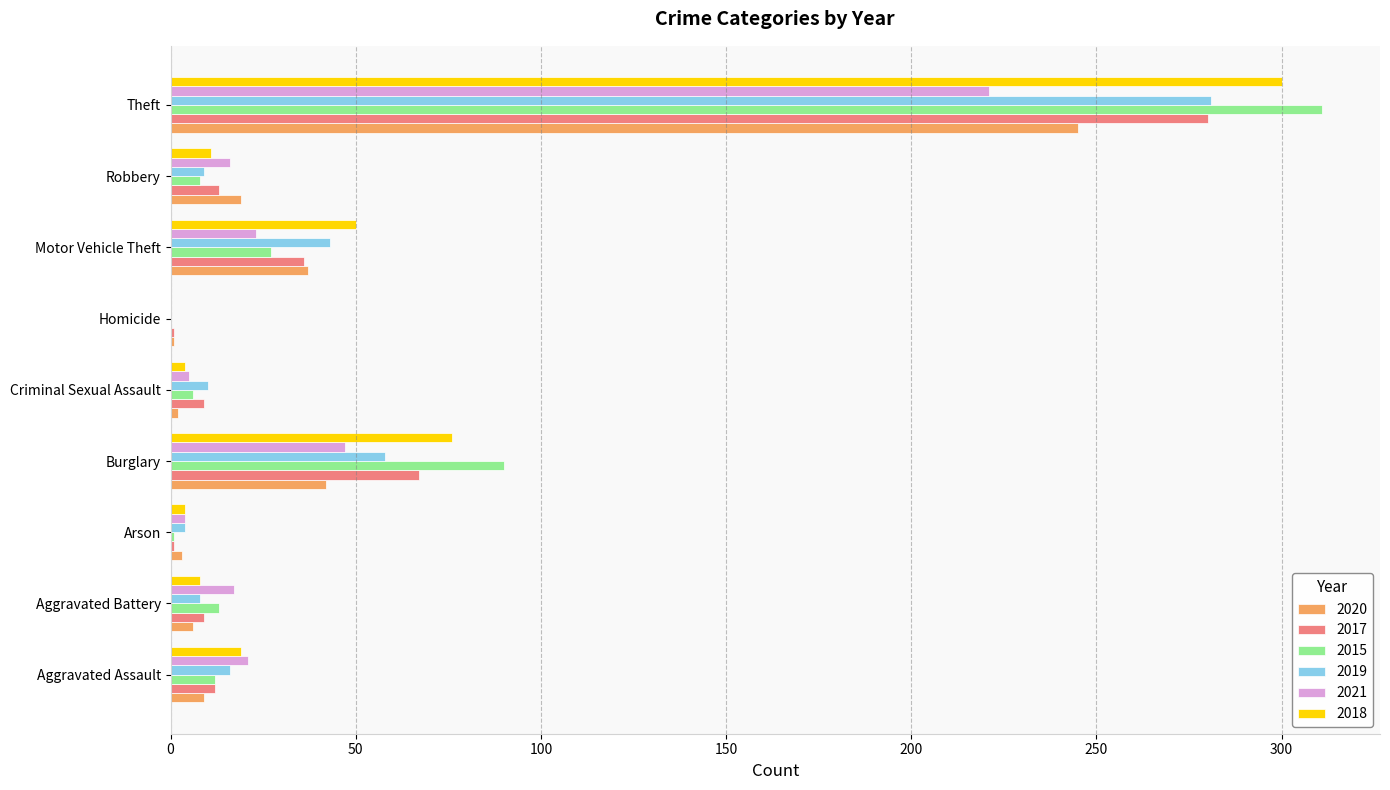

True or false: 2017 has a value of 13 at Robbery.

True